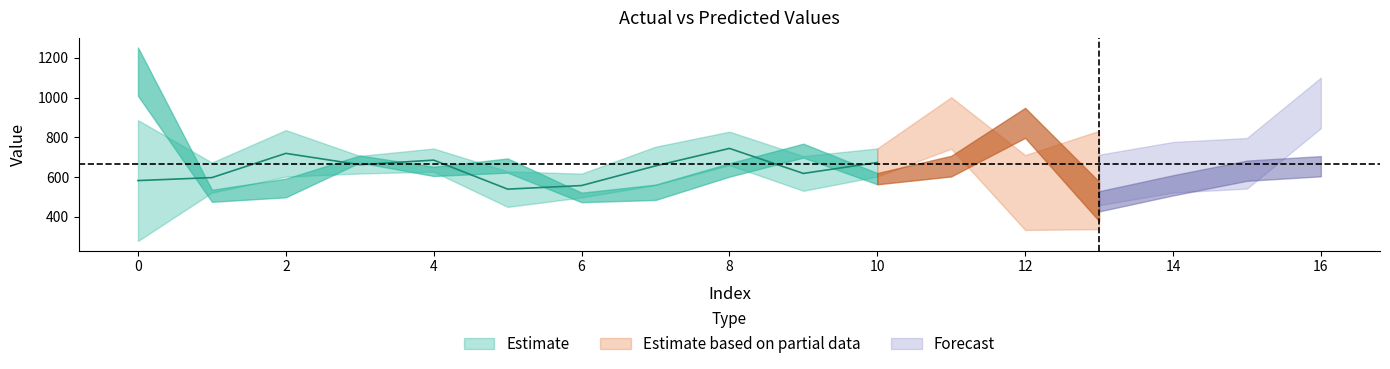

True or false: yp has a value of 272.4 at 7.

False